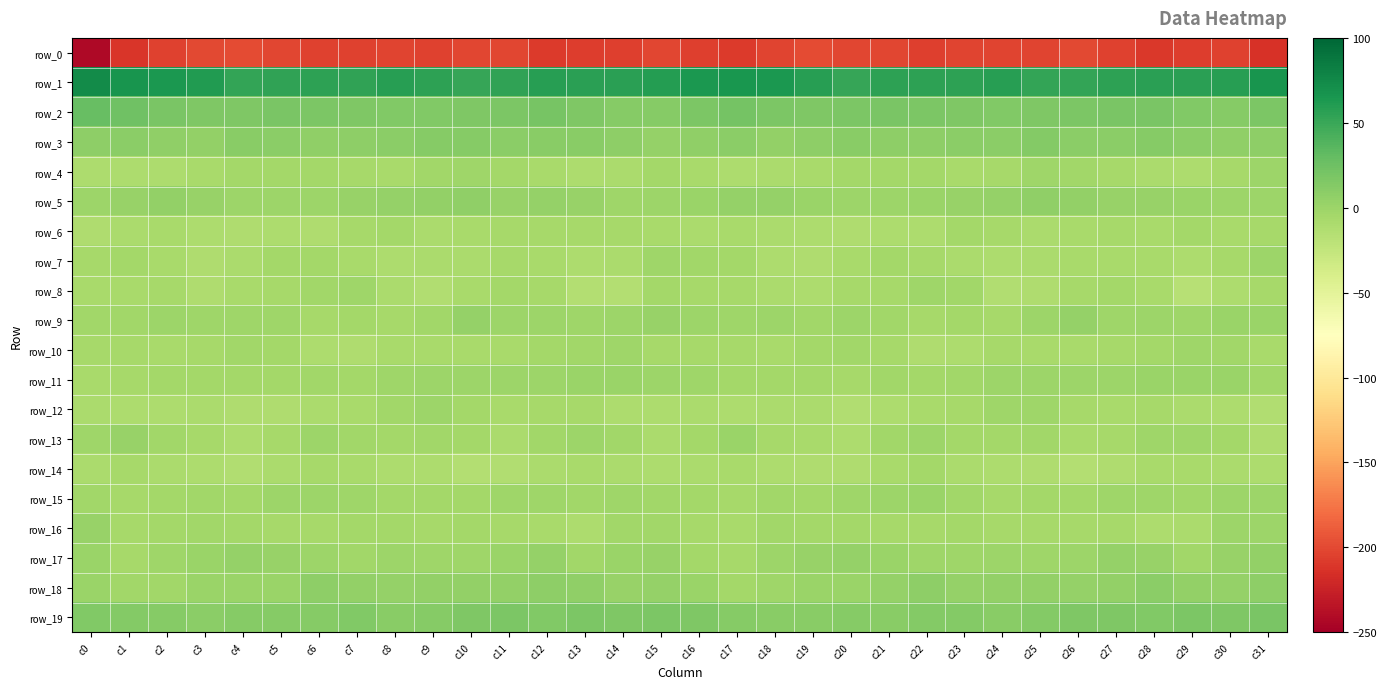

What is the difference between the maximum and minimum values in the row_17 series?

10.9